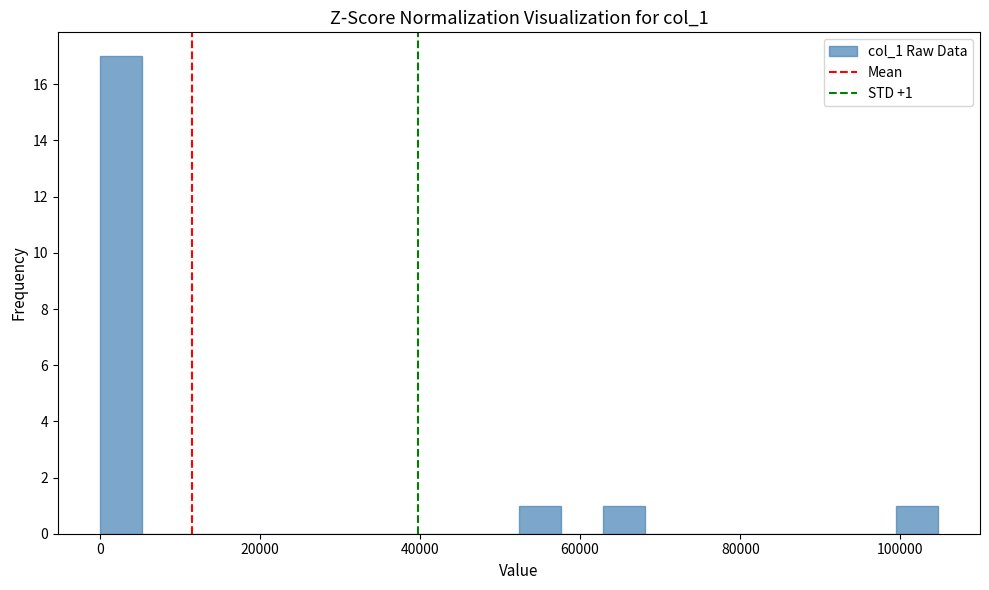

Around what value on the x-axis is the tallest bar? Give the approximate position of its centre, as read against the axis.

2000